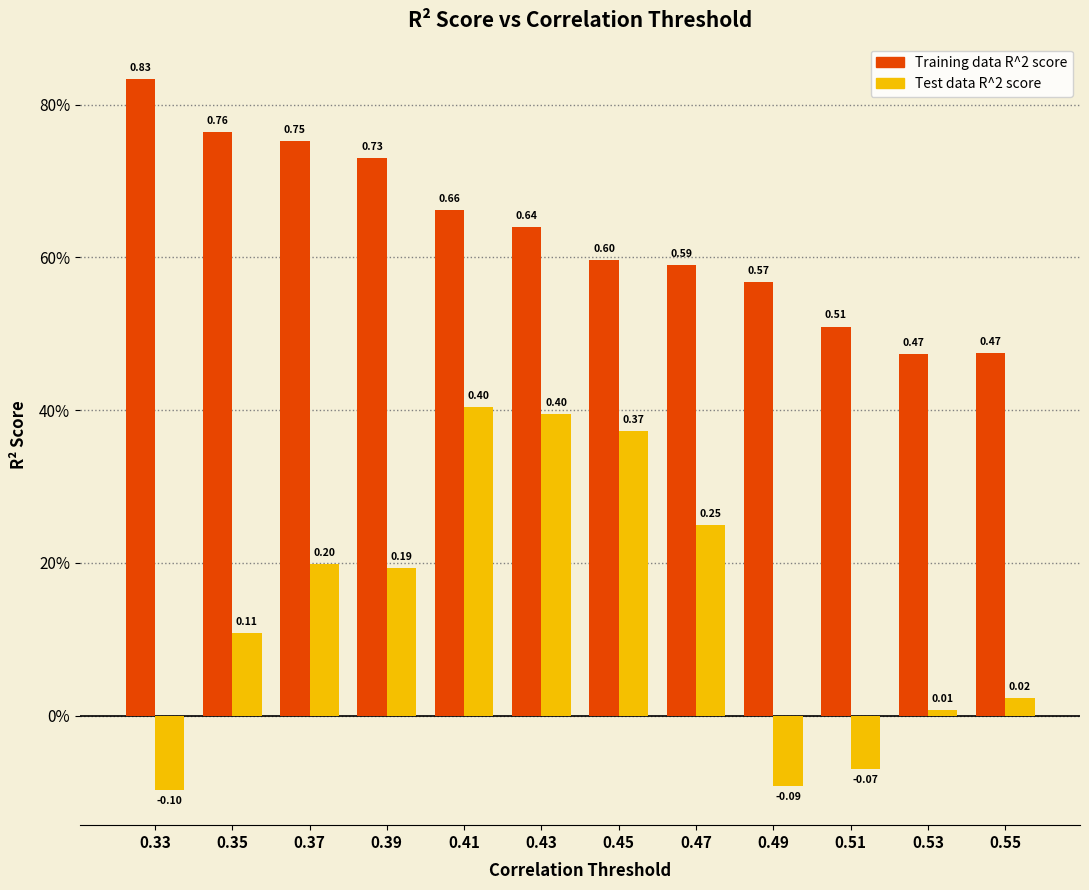

Does the chart contain stacked bars?

No